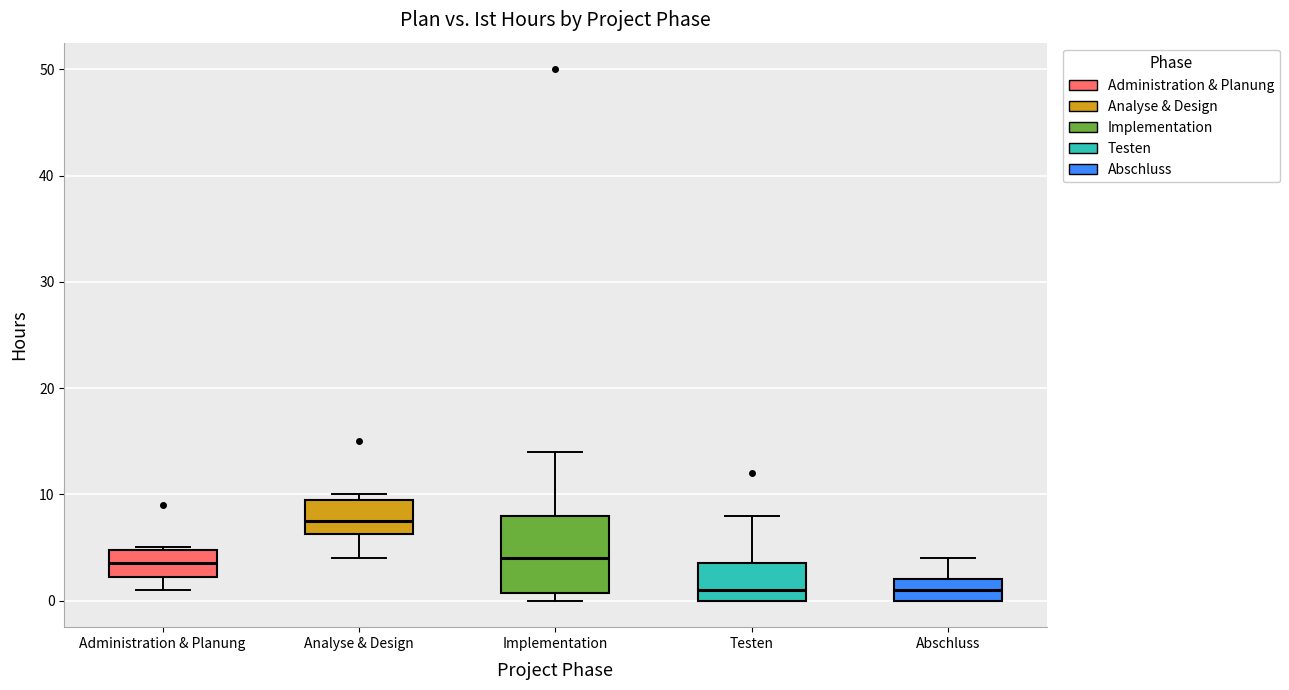

Reading left to right, transcribe this box plot: for each box, give where its median line is, the range the box spans, and where its two whiskers end, as read against the y-axis. The values are not printed on the chart, so give them approximately, as read against the axis.

Administration & Planung: median 4, box 2 to 5, whiskers 1 to 5
Analyse & Design: median 8, box 6 to 10, whiskers 4 to 10 (just above the box's upper edge)
Implementation: median 4, box 1 to 8, whiskers 0 to 14
Testen: median 1, box 0 to 4, whiskers 0 to 8
Abschluss: median 1, box 0 to 2, whiskers 0 to 4